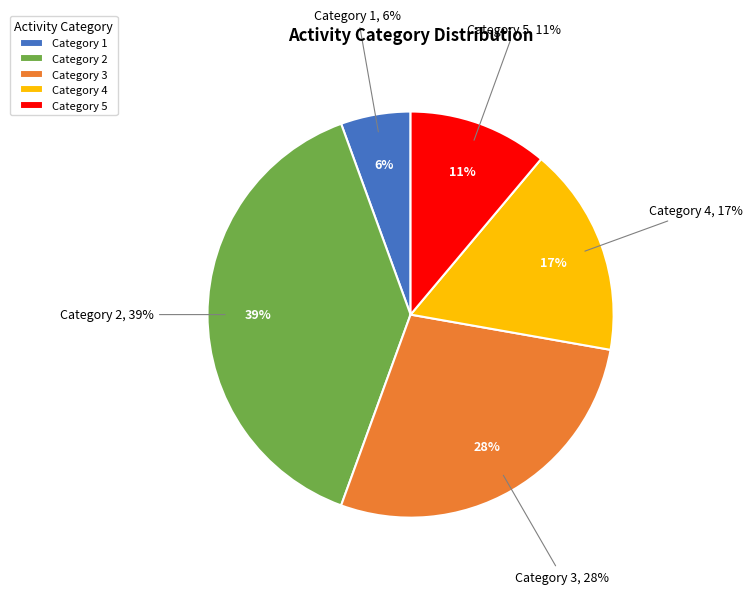

Which category has the biggest portion of the pie?

2